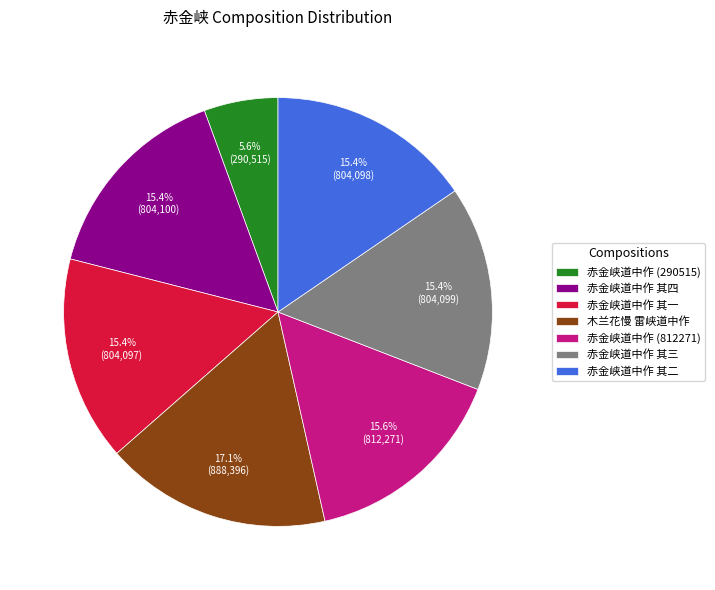

Does 木兰花慢 雷峡道中作 account for over 50% of the chart?

No